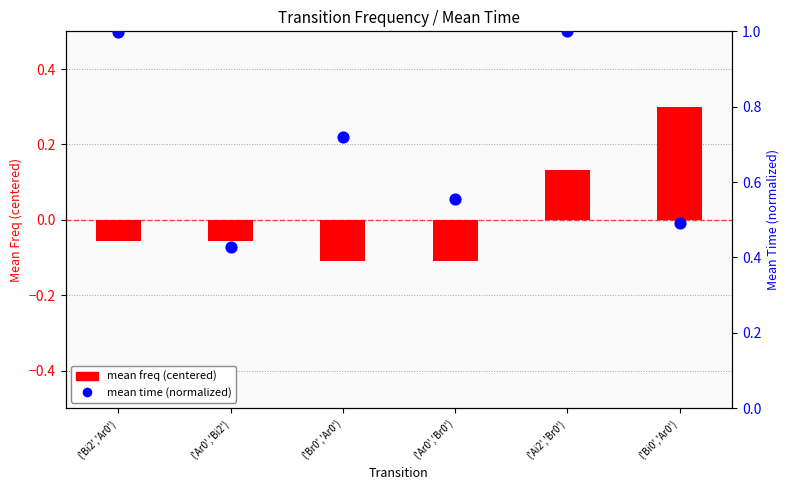

At which category is the sum across all series the highest?

('Ai2','Br0')